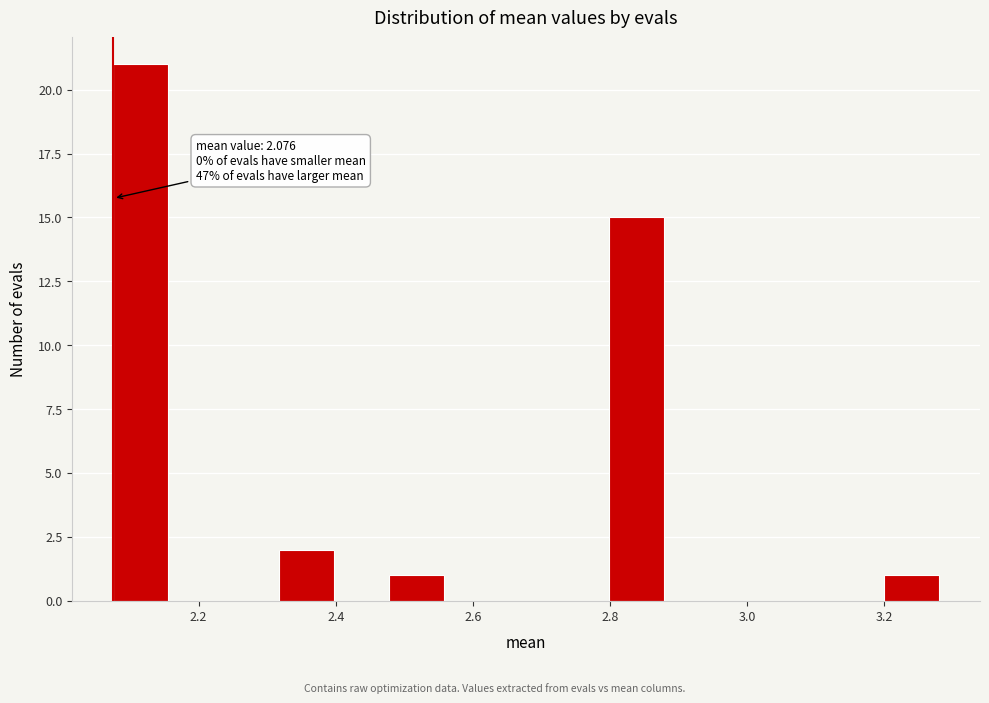

Which range on the x-axis has the tallest bar?

2.08 to 2.16